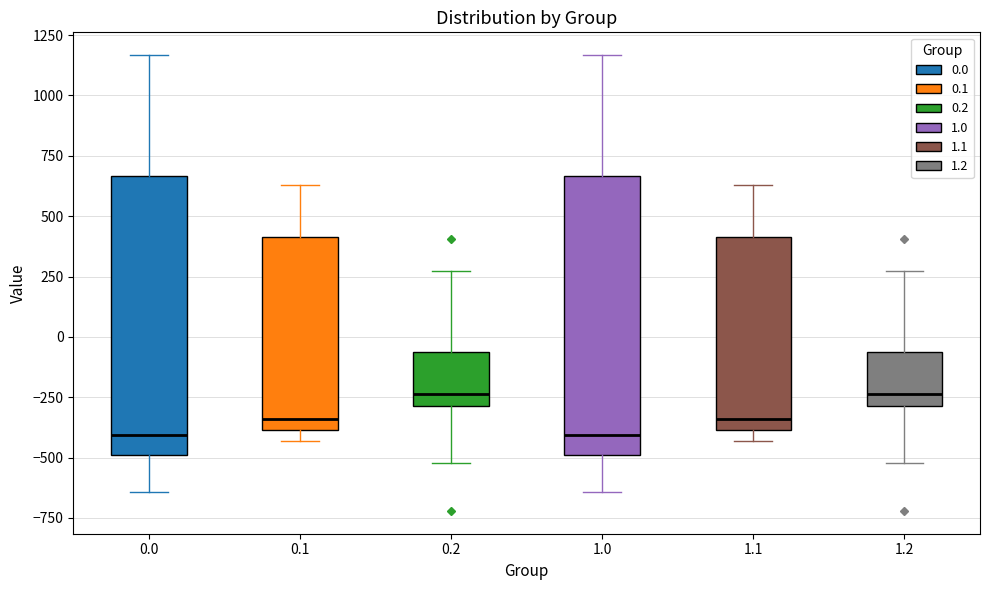

Reading left to right, read every box against the y-axis: the position of its median line, the range the box covers, and the ends of its whiskers. The values are not printed on the chart, so give them approximately, as read against the axis.

0.0: median -400, box -500 to 650, whiskers -650 to 1150
0.1: median -350, box -400 to 400, whiskers -450 to 650
0.2: median -250, box -300 to -50, whiskers -500 to 250
1.0: median -400, box -500 to 650, whiskers -650 to 1150
1.1: median -350, box -400 to 400, whiskers -450 to 650
1.2: median -250, box -300 to -50, whiskers -500 to 250